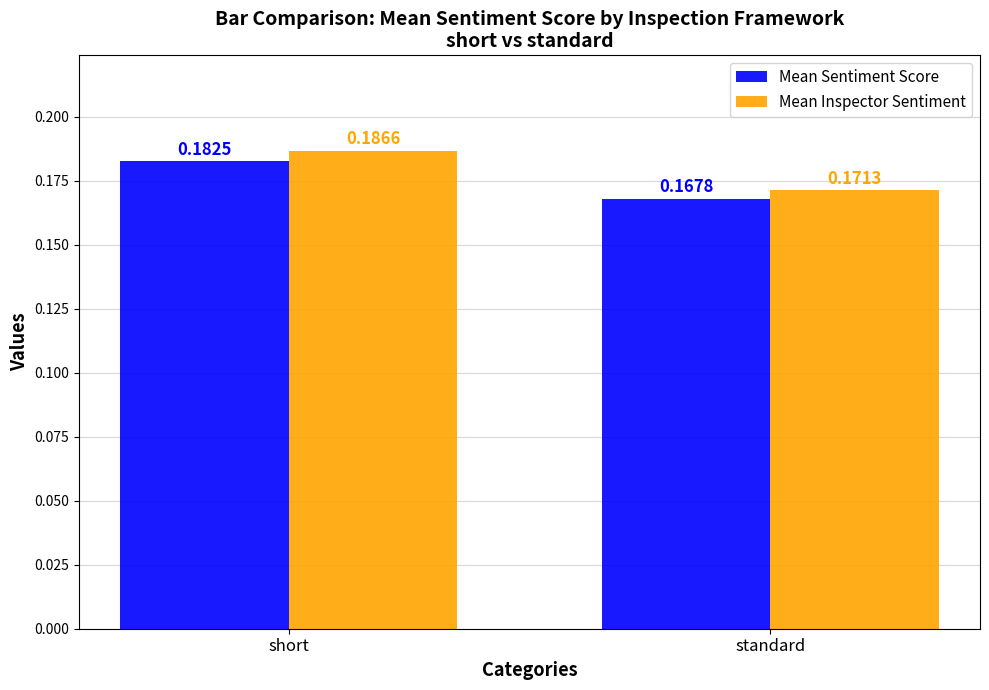

How many bars are there in total?

4